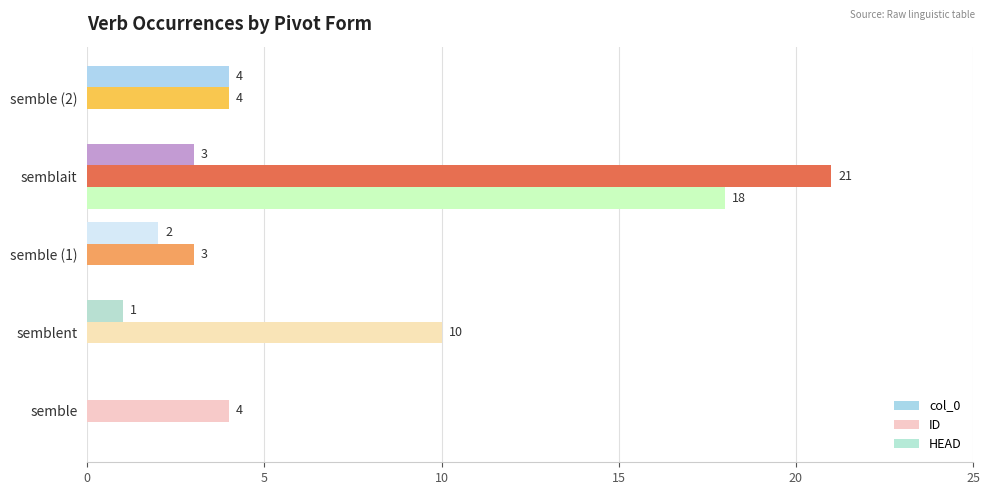

Rank the series by their maximum value, from lowest to highest.

col_0, HEAD, ID